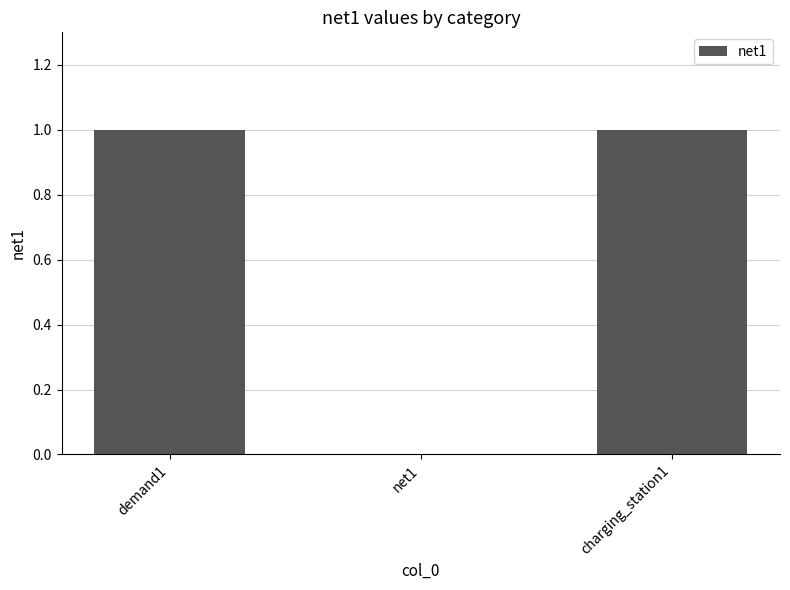

True or false: the data shows 1 at demand1.

True